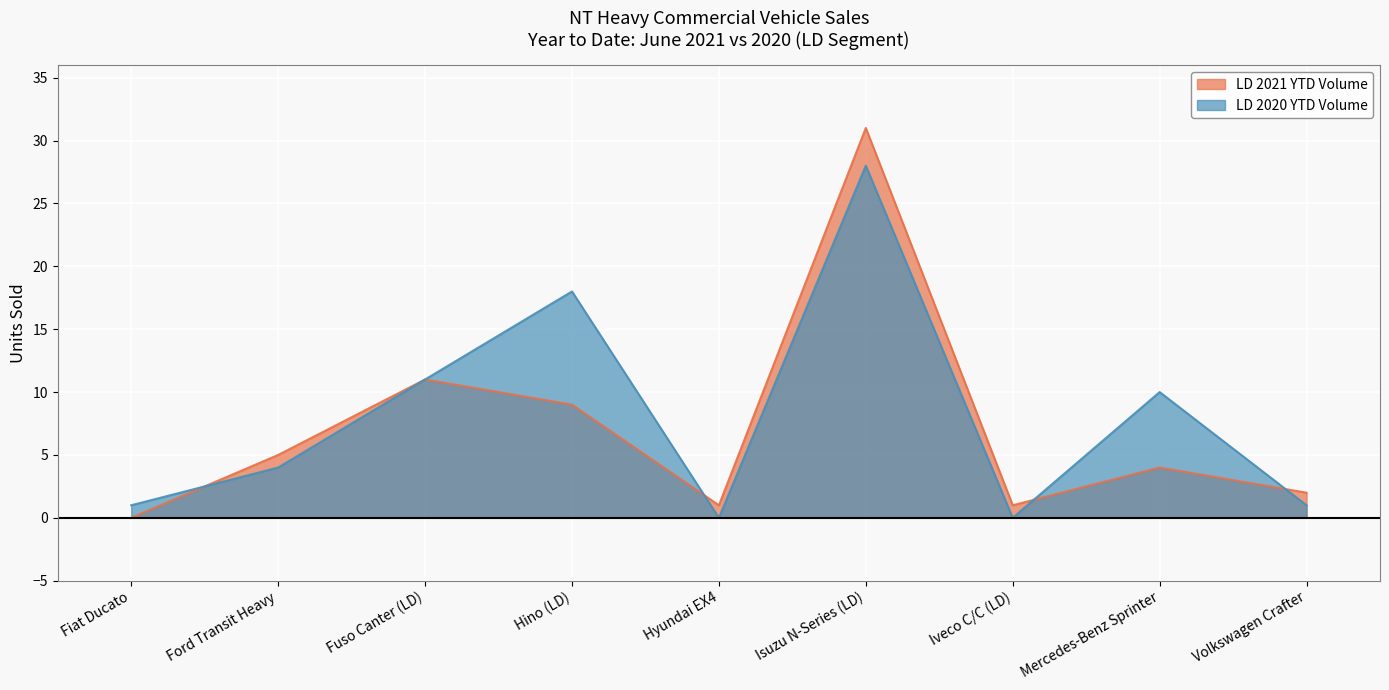

Rank the series by their maximum value, from highest to lowest.

LD 2021 YTD Volume, LD 2020 YTD Volume